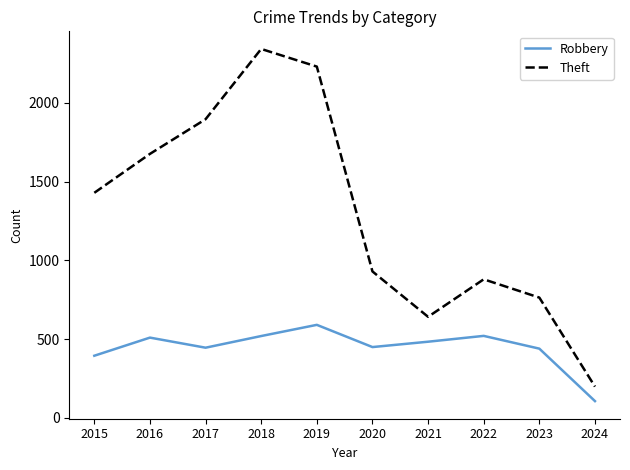

At which label does Robbery first exceed 484?

2016